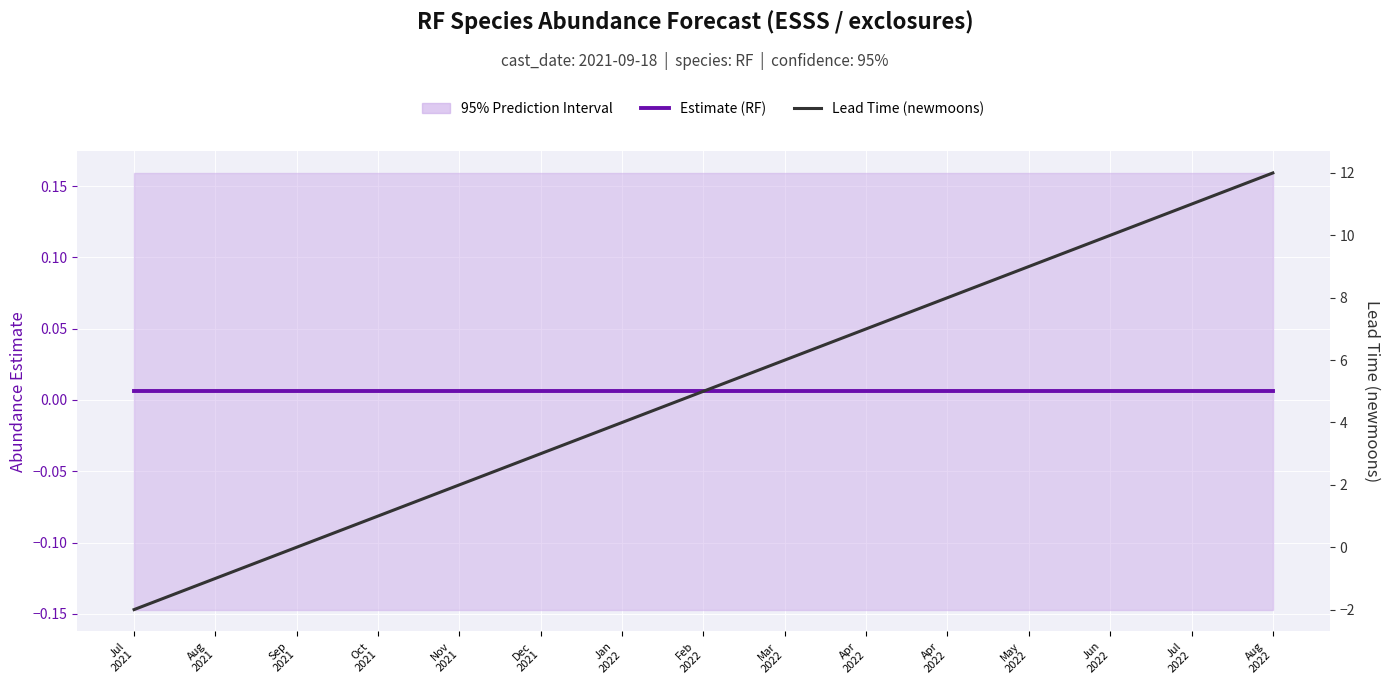

What is the difference between the Lead Time (newmoons) values at Jan
2022 and Mar
2022?

2.0